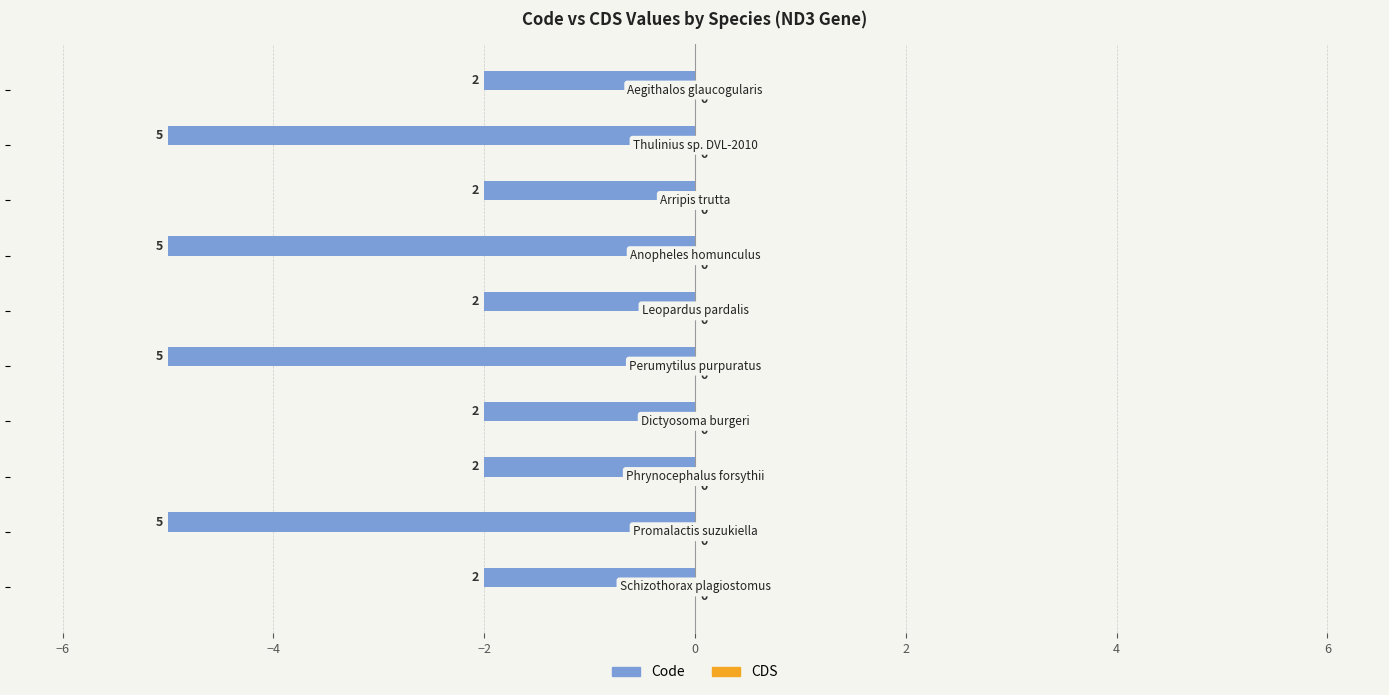

Does the chart contain stacked bars?

No